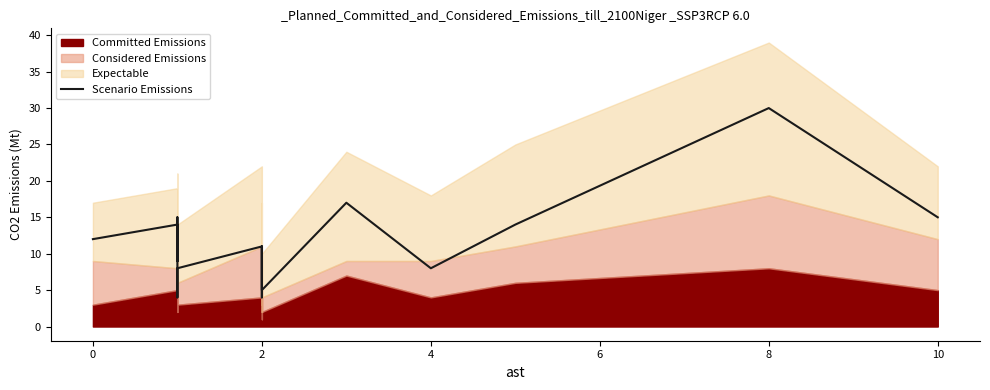

How many lines are shown in the chart?

1